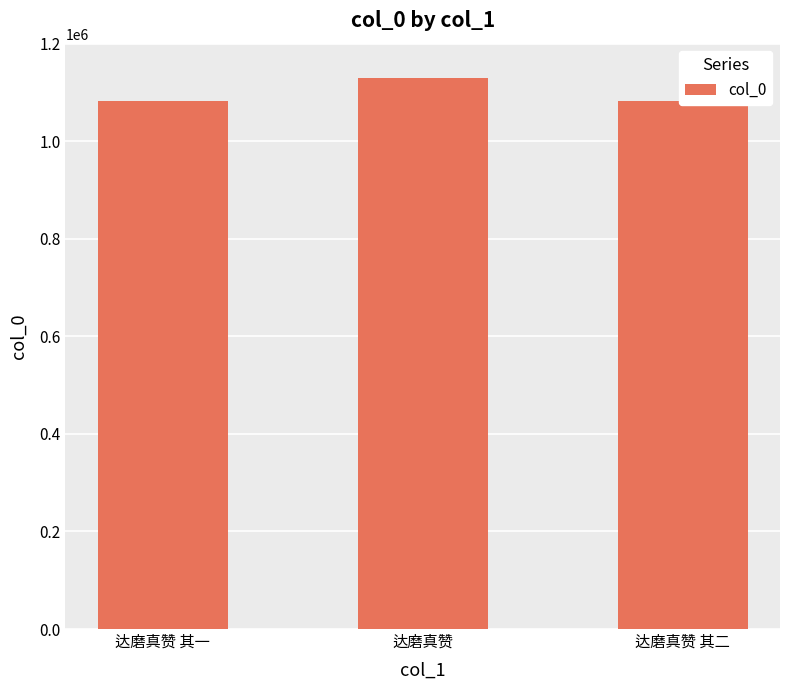

Which category has the highest value across all series?

达磨真赞